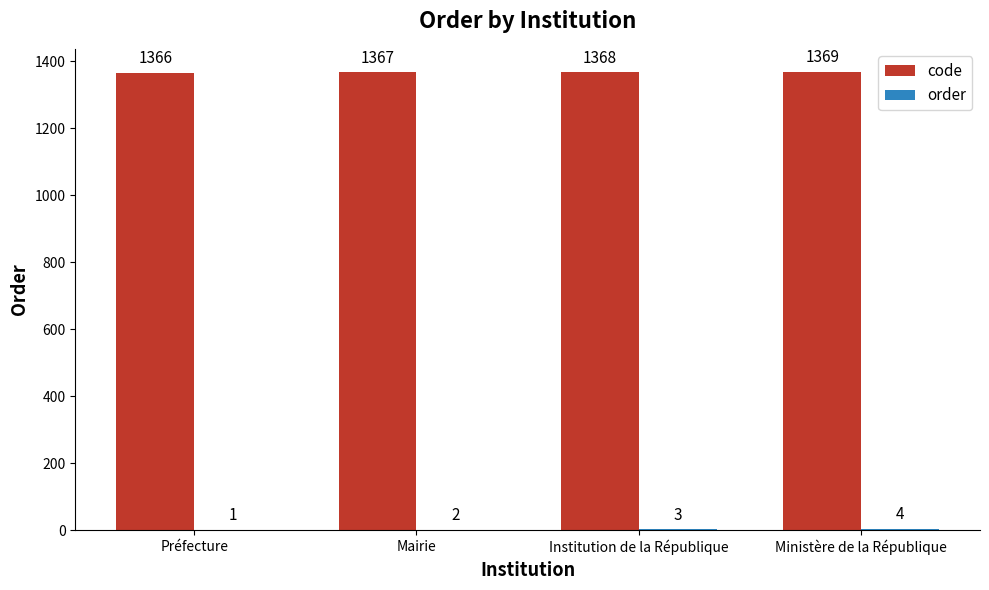

Are the bars horizontal?

No